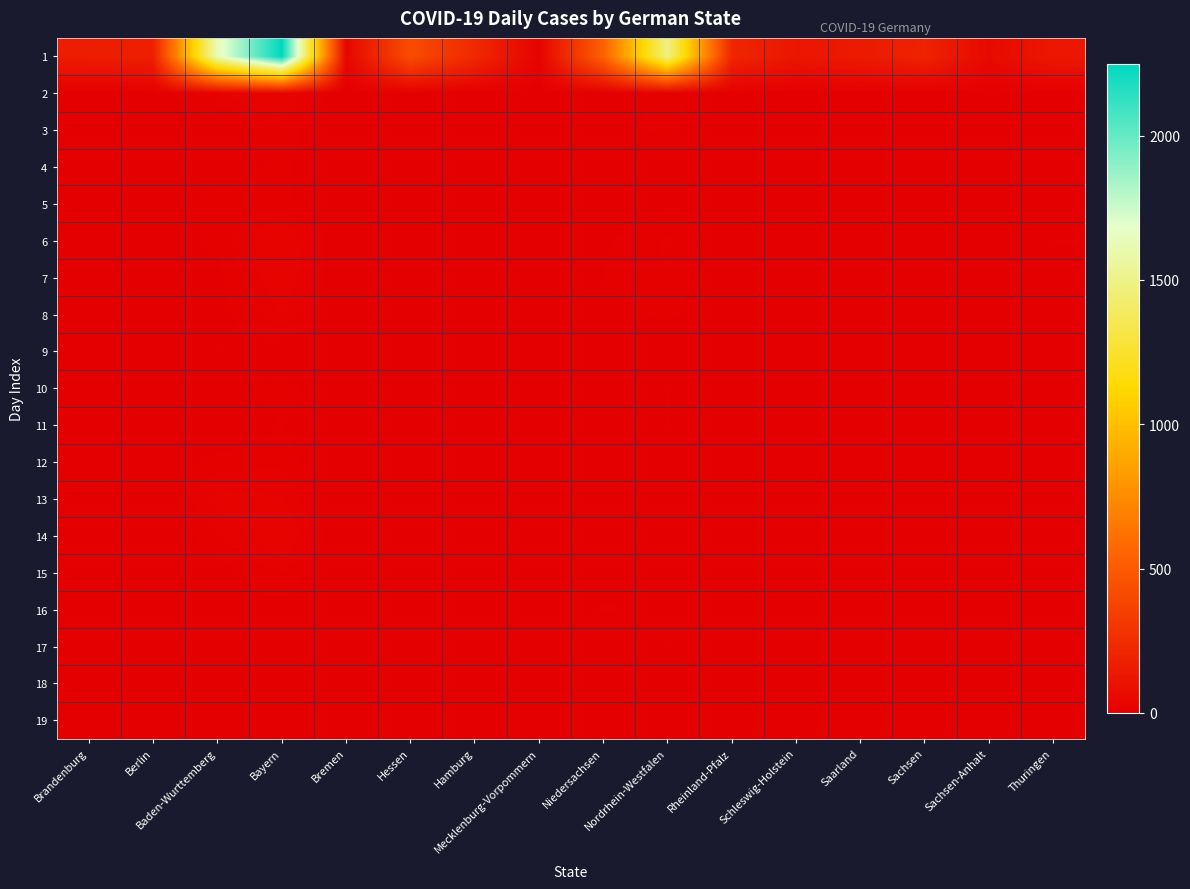

What is the maximum value shown in the chart?

2250